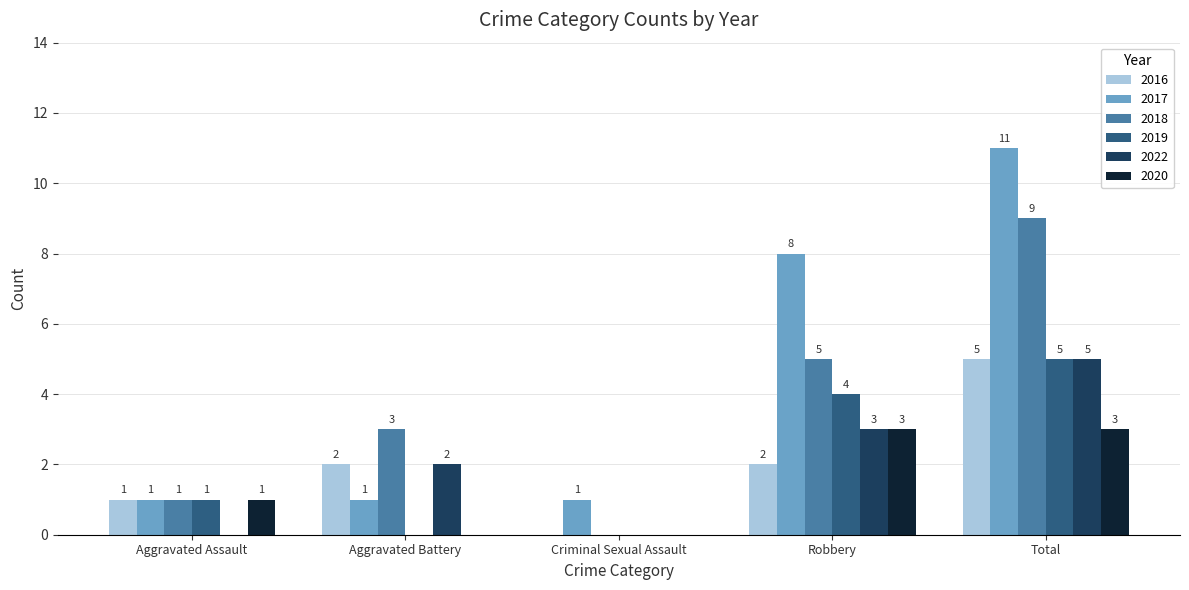

Where is 2020 nearest to the value 1?

Aggravated Assault